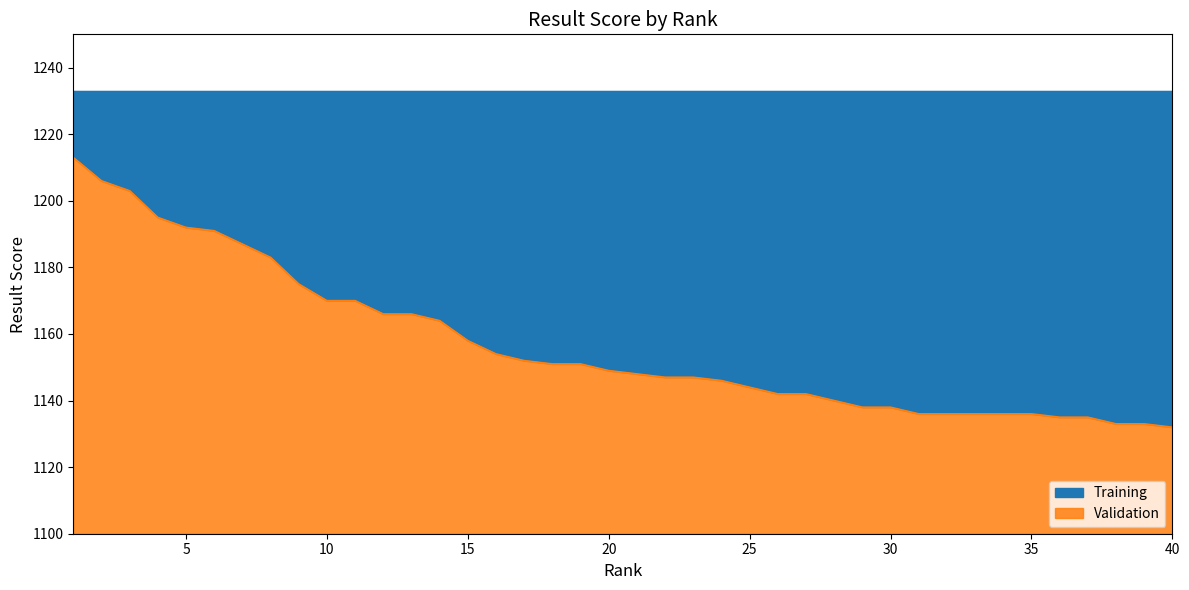

The chart shows a value of 1166 at 12. True or false?

True